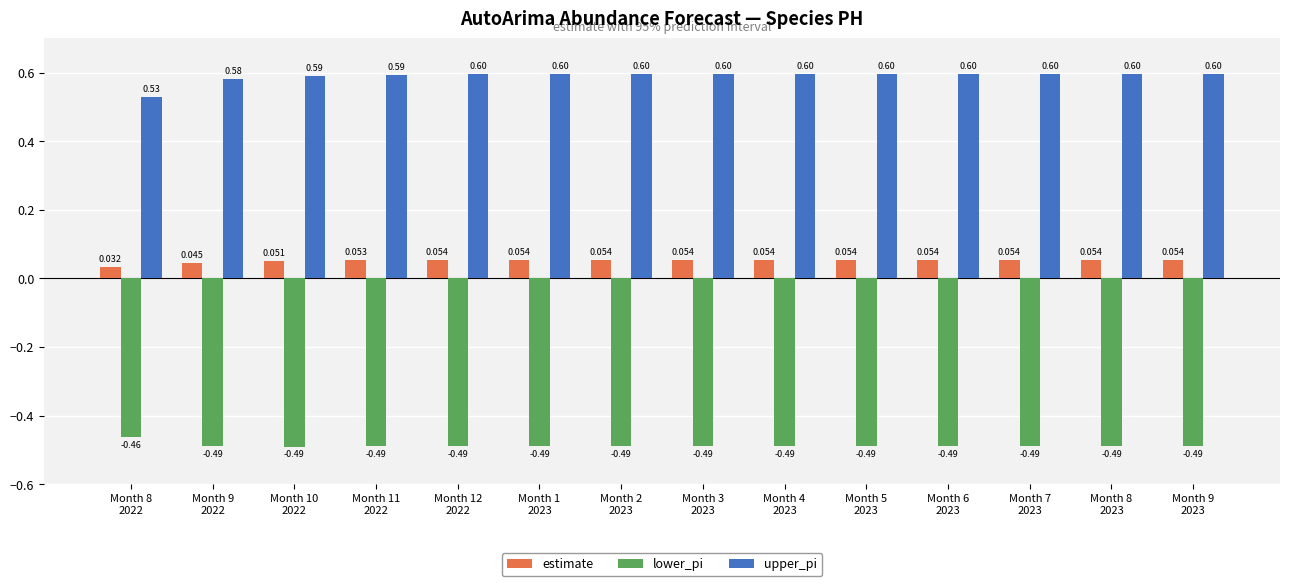

Which series has the widest spread of values?

upper_pi